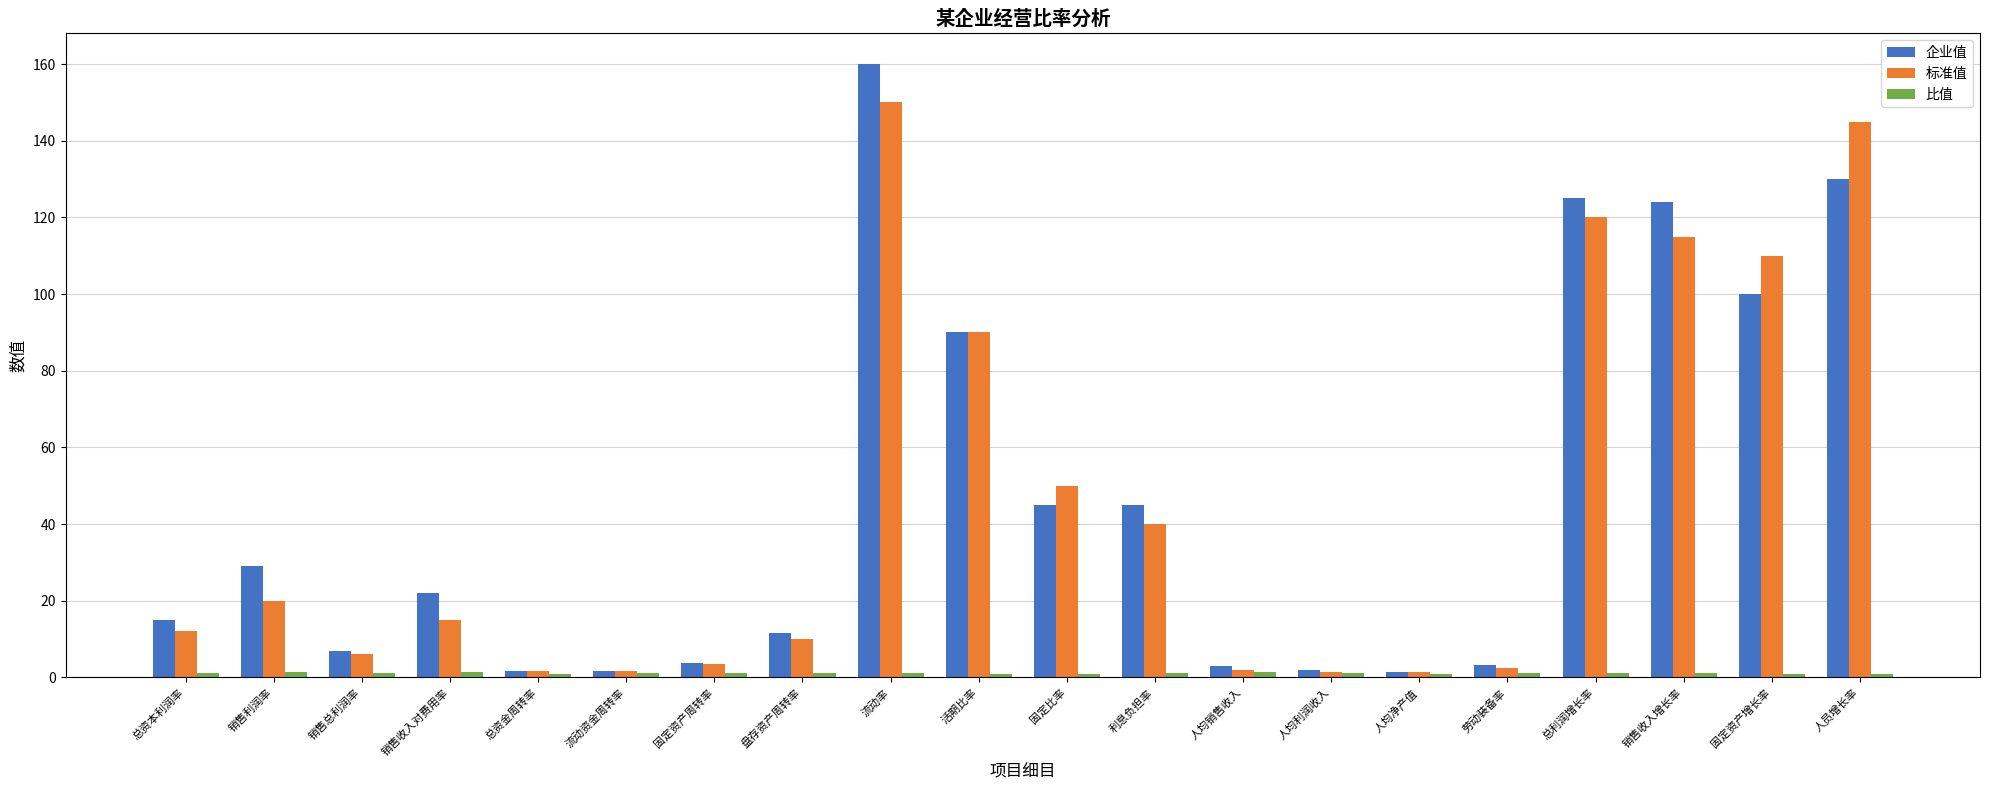

At which category does the chart reach its peak across all series?

流动率